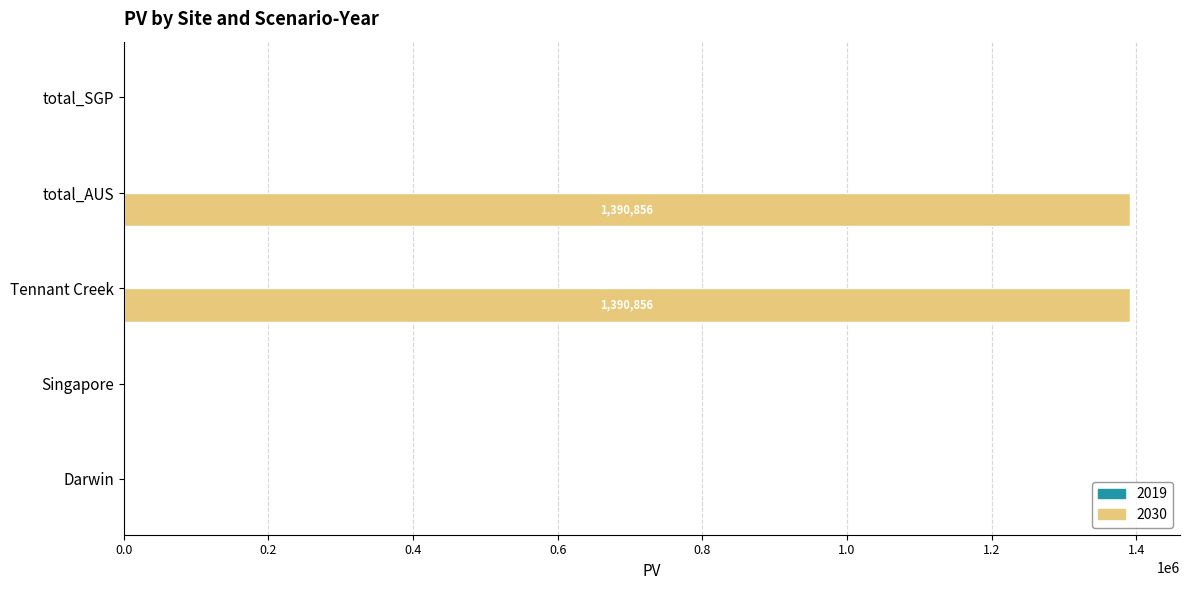

Reading bottom to top, extract all data points from this chart.

Darwin=0.0	Singapore=0.0	Tennant Creek=1390855.8	total_AUS=1390855.8	total_SGP=0.0